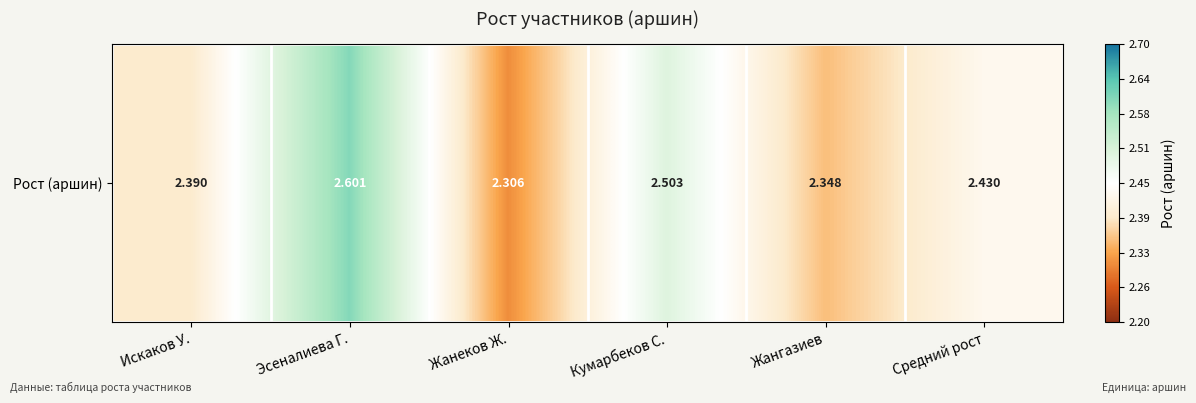

Reading left to right, extract all data points from this chart.

Искаков У.=2.4	Эсеналиева Г.=2.6	Жанеков Ж.=2.3	Кумарбеков С.=2.5	Жангазиев=2.3	Средний рост=2.4